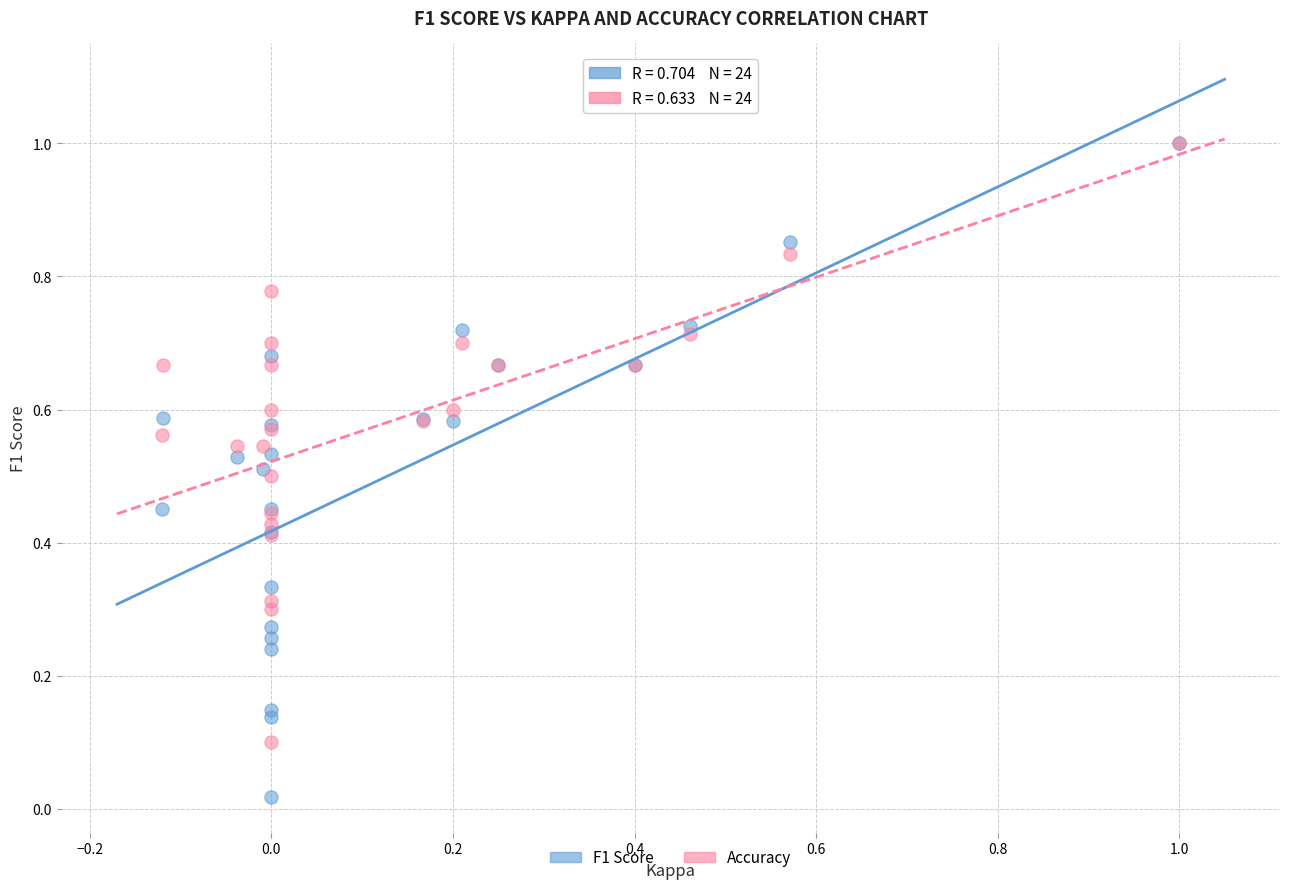

Which series reaches the minimum Y coordinate?

F1 Score